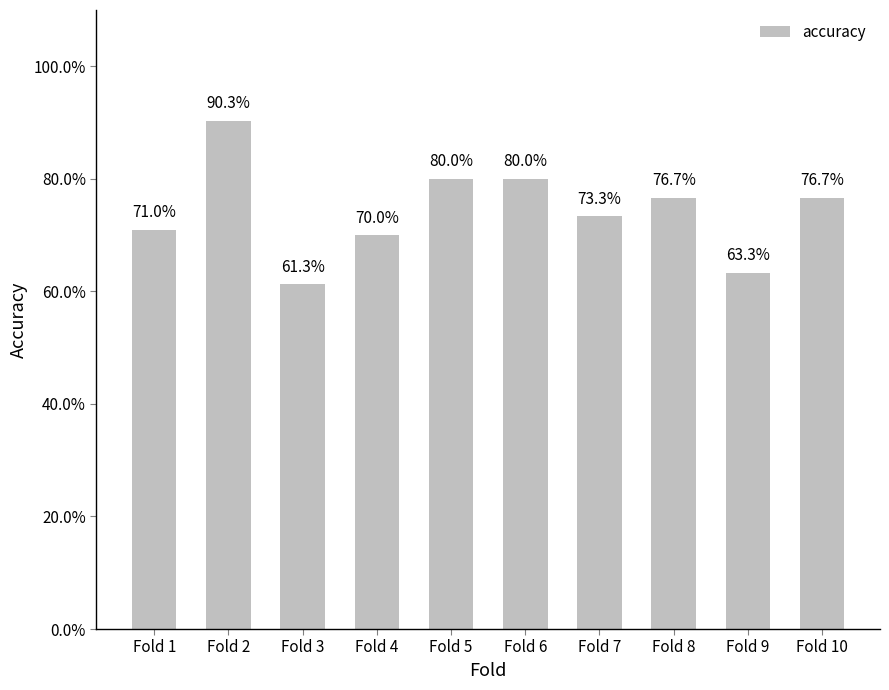

What is the value of the 7th bar from the left?

0.7